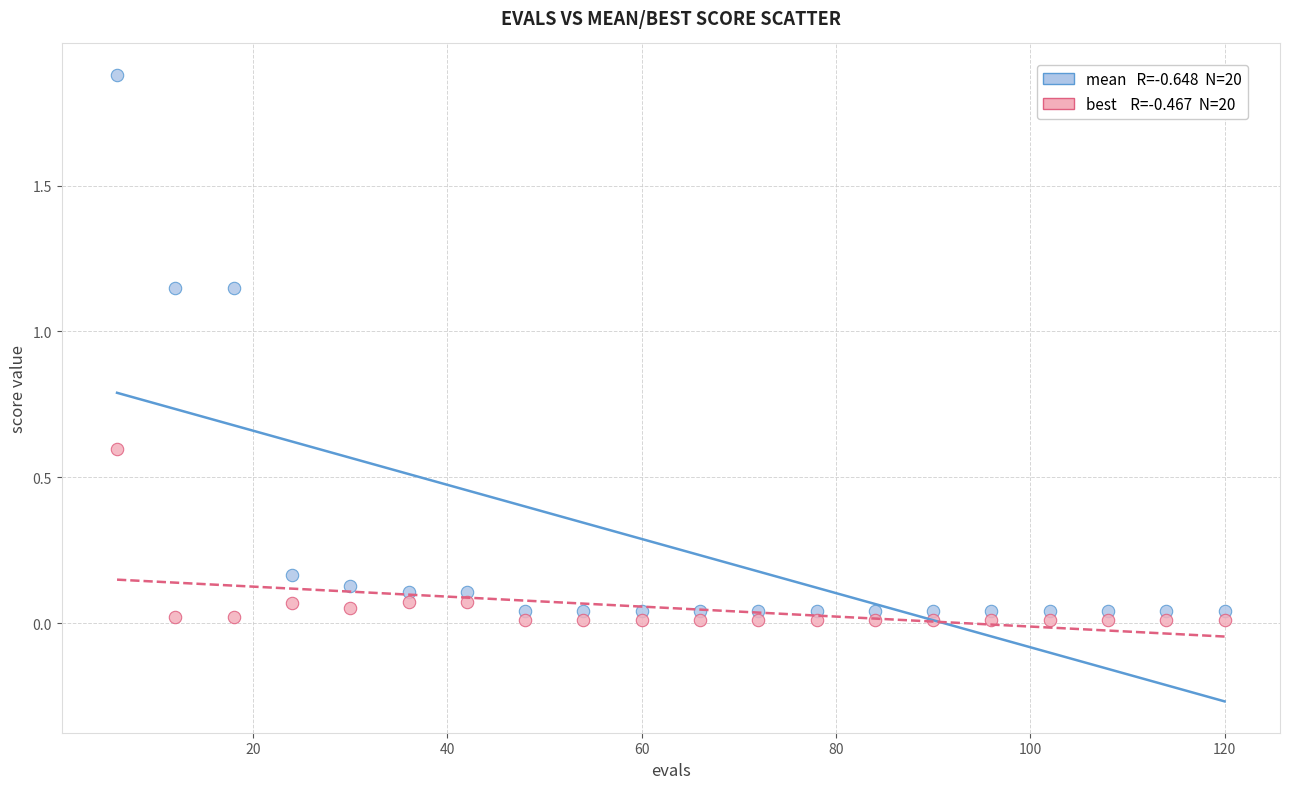

Across all data points, what is the range of X values (max minus min)?

114.0